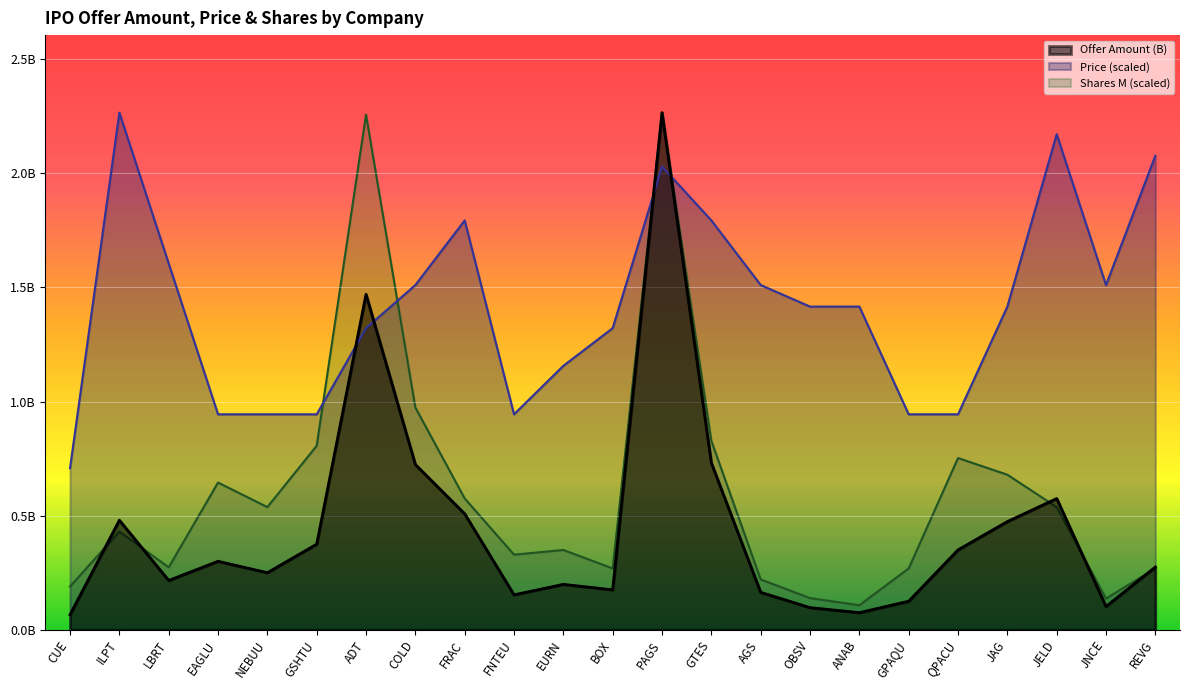

What is the approximate value of Price at REVG?

2.1